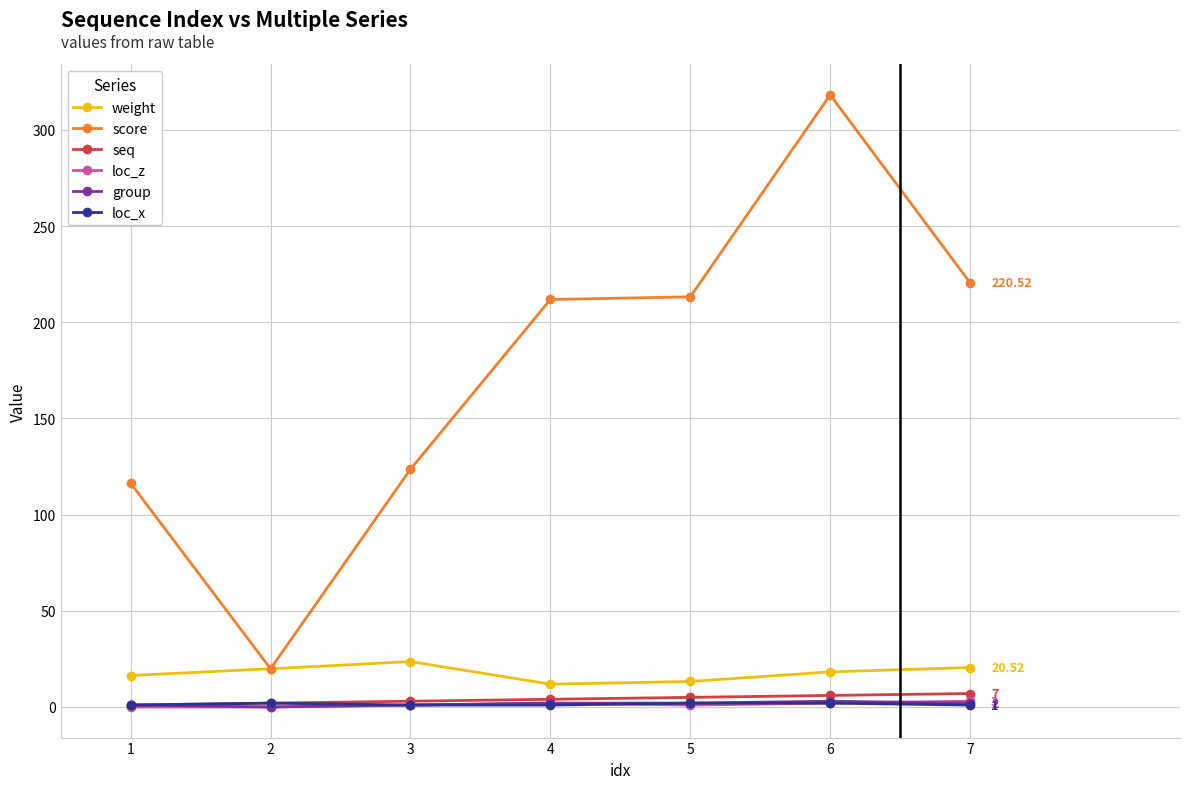

Which series has the largest range (max minus min)?

score